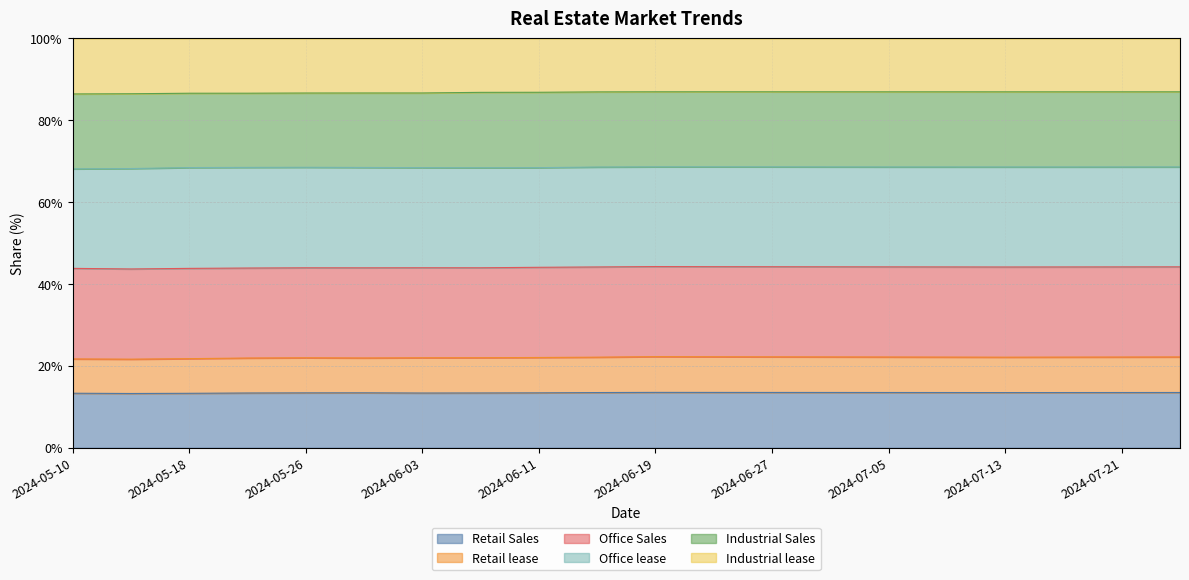

At which category is the sum across all series the highest?

2024-06-19